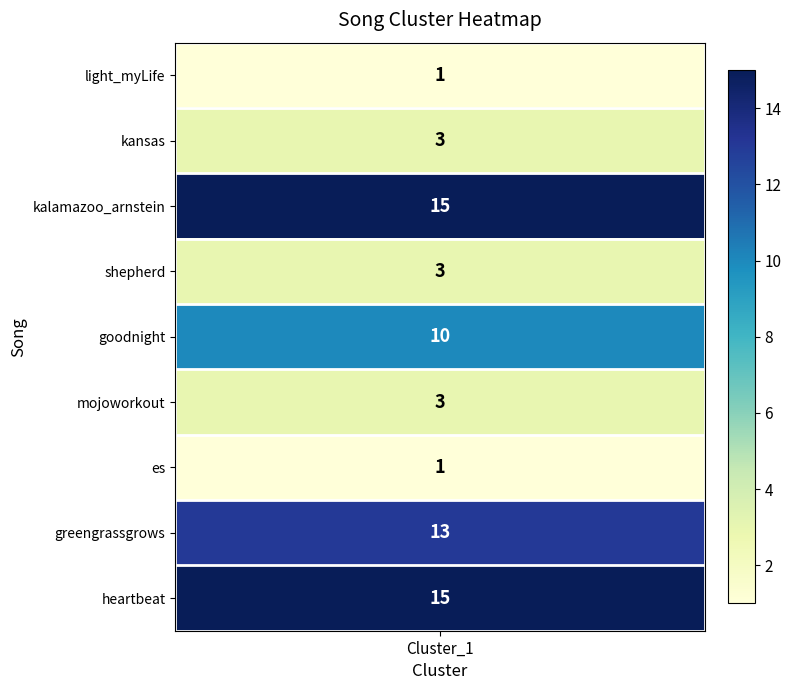

What is the difference between the values at 7 and 4?

3